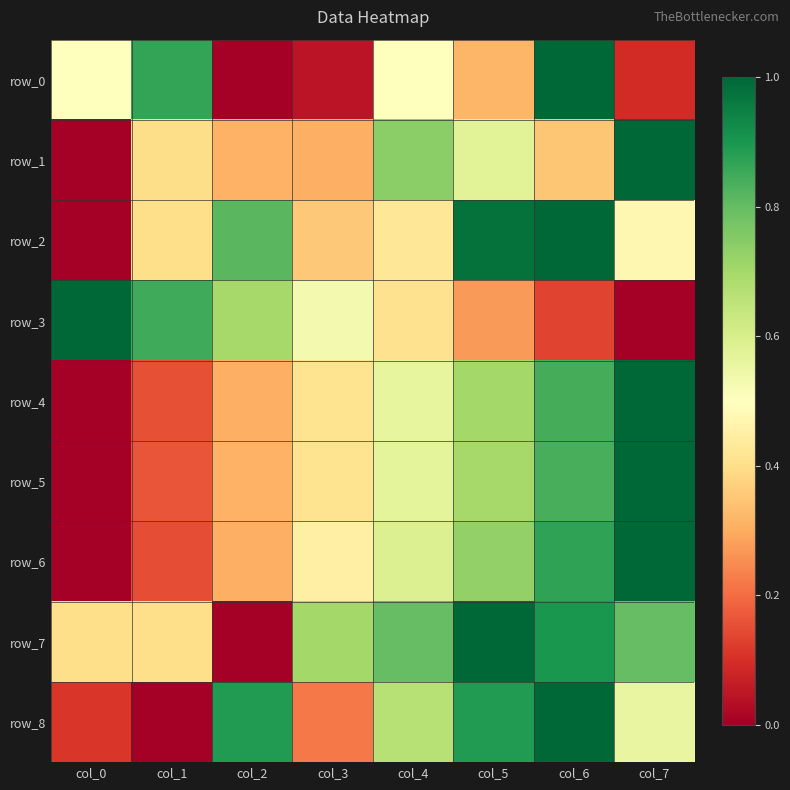

What is the highest value of the row_5 series?

1.0